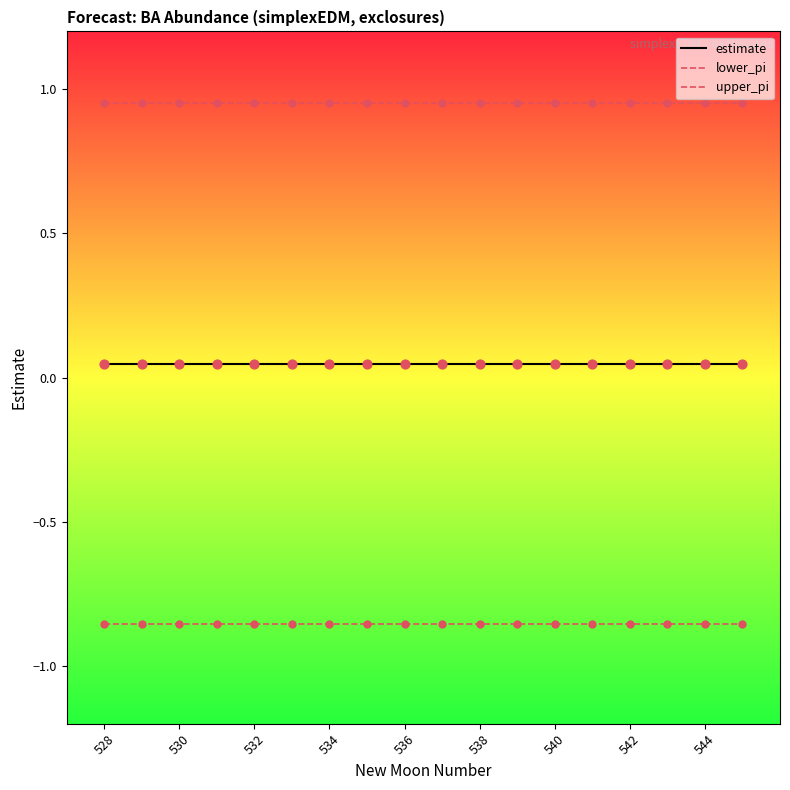

Which series has the largest total across all categories?

upper_pi